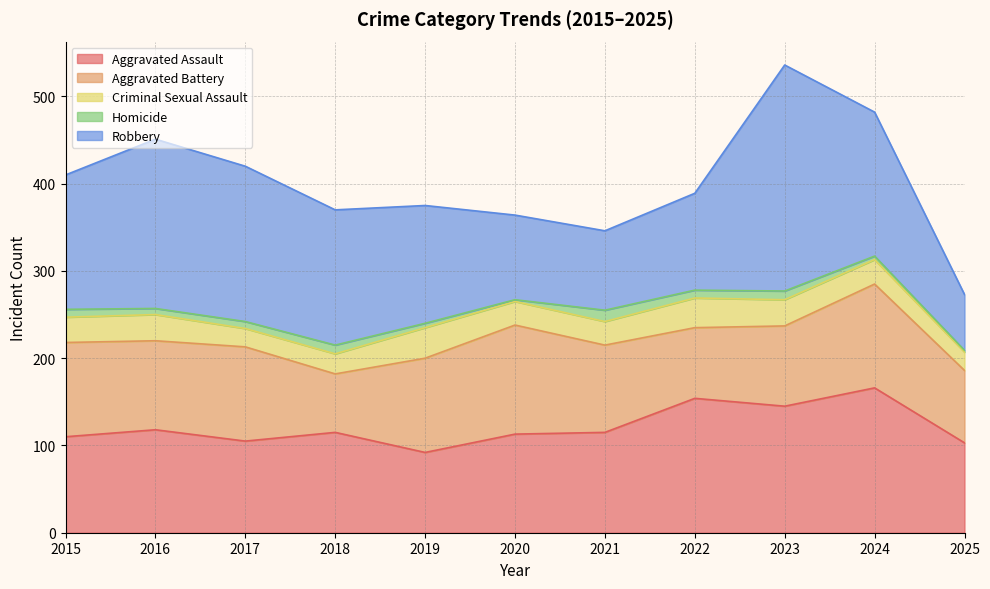

Rank the series at 2015 from lowest to highest value.

Homicide, Criminal Sexual Assault, Aggravated Battery, Aggravated Assault, Robbery